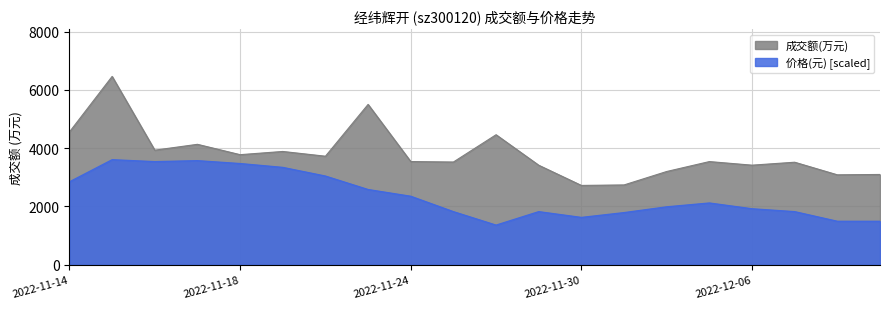

What are all the series names shown in the legend?

成交额(万元), 价格(元) [scaled]